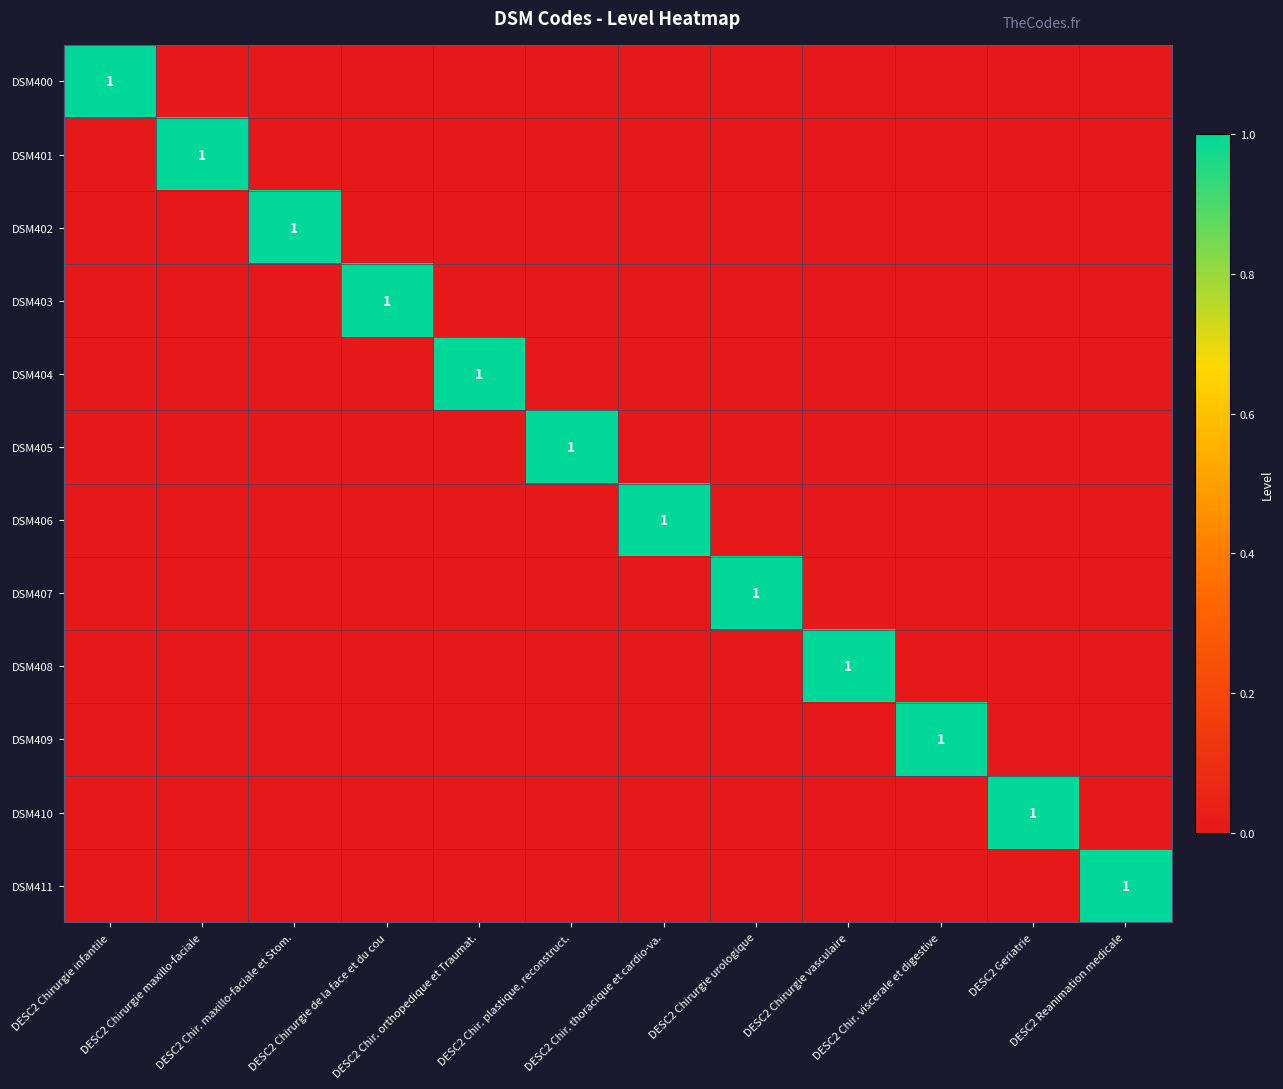

What is the maximum value for DSM400?

1